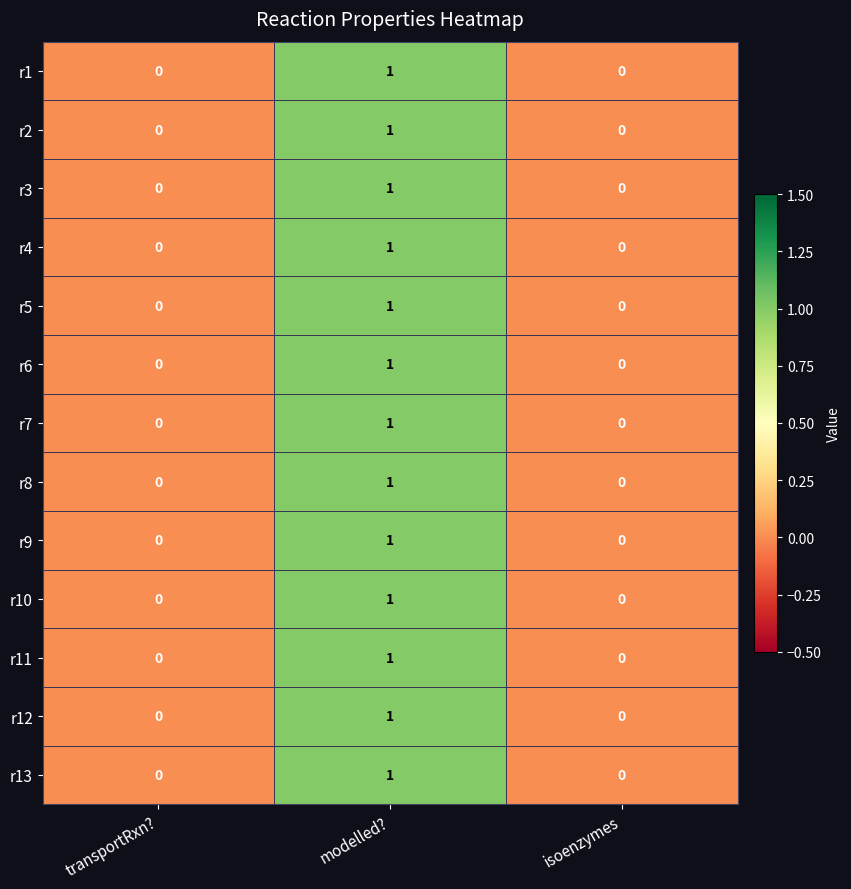

At which category is the sum across all series the highest?

modelled?